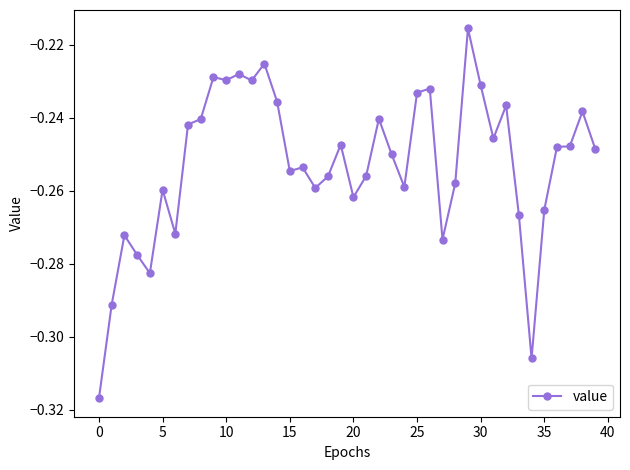

True or false: the data has more than 1 interior local peaks.

True